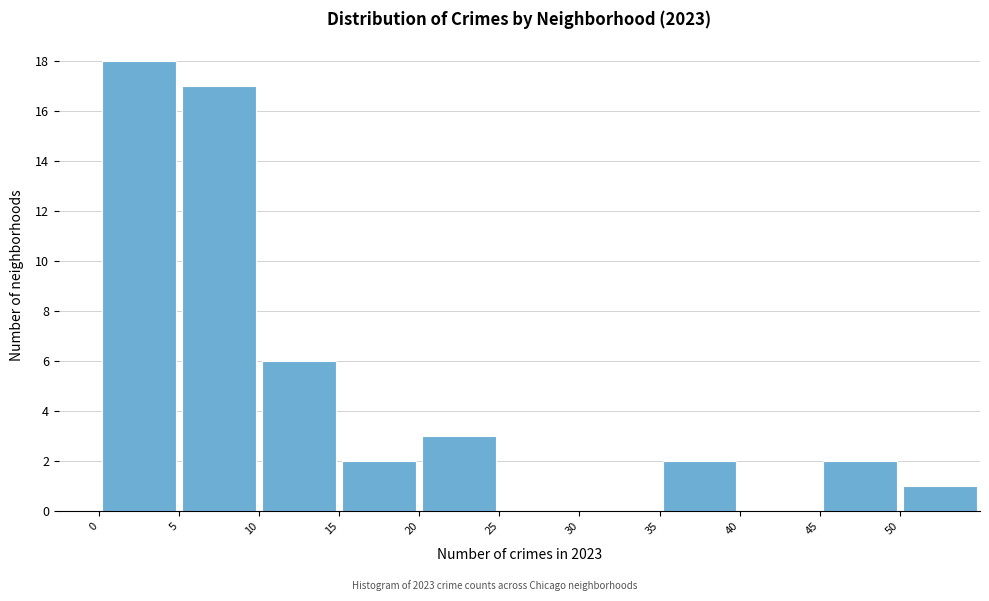

Reading left to right, list every bar in this chart as the range it spans on the x-axis followed by its height. The values are not printed on the chart, so give them approximately, as read against the axis.

0 to 5: 18
5 to 10: 17
10 to 15: 6
15 to 20: 2
20 to 25: 3
25 to 30: 0
30 to 35: 0
35 to 40: 2
40 to 45: 0
45 to 50: 2
50 to 55: 1